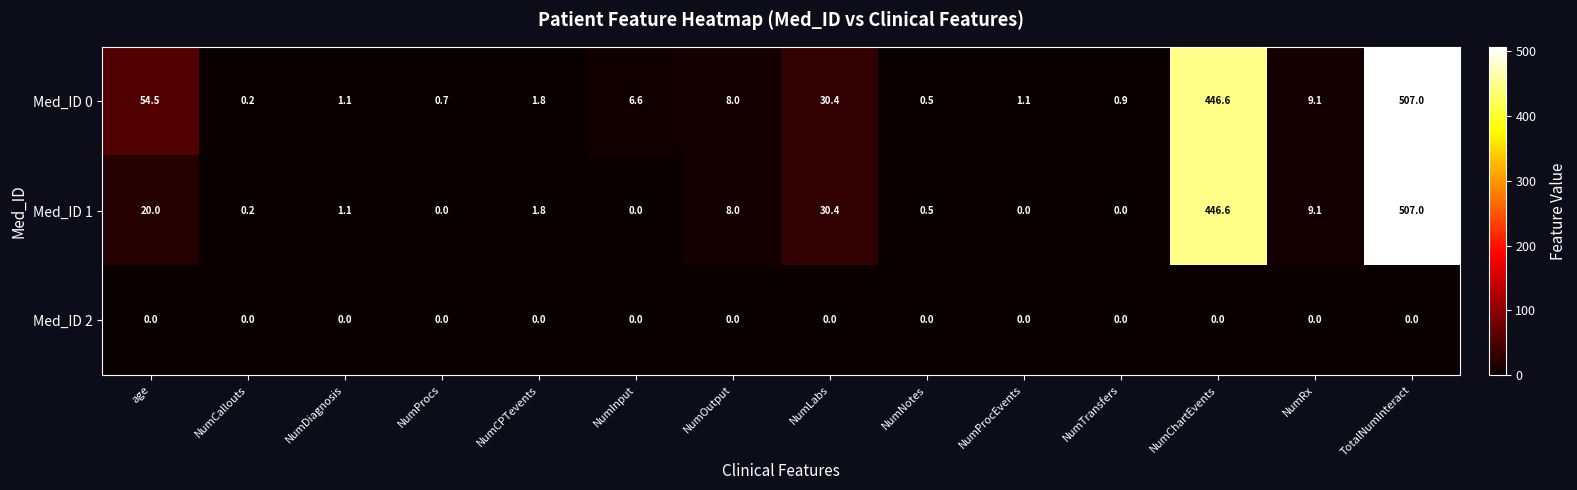

At which category is the sum across all series the highest?

TotalNumInteract